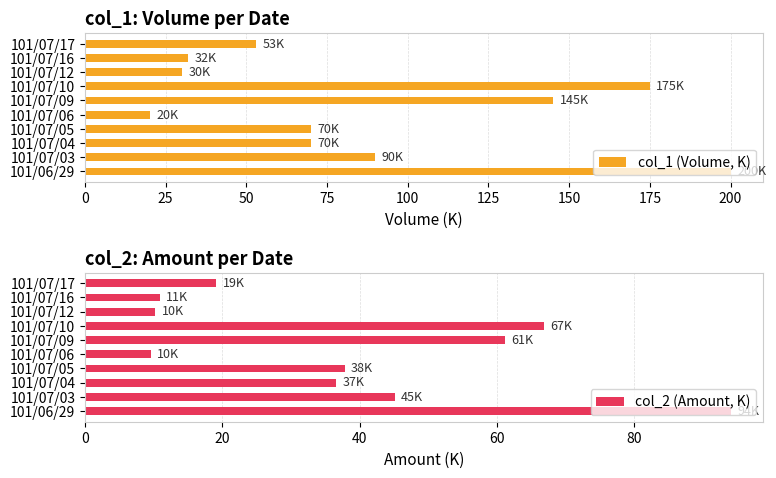

What is the approximate value of col_2 (Amount, K) at 101/07/16?

10.9